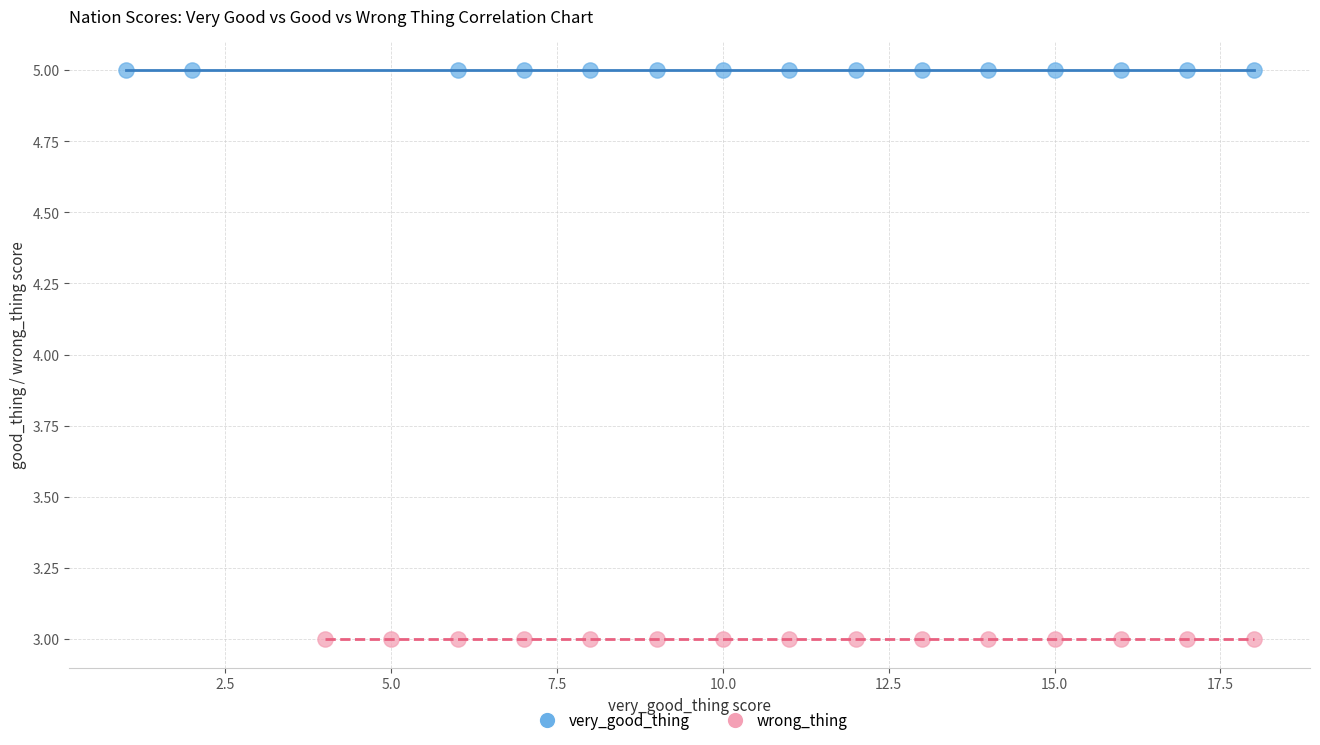

Which series contains the lowest Y value?

wrong_thing